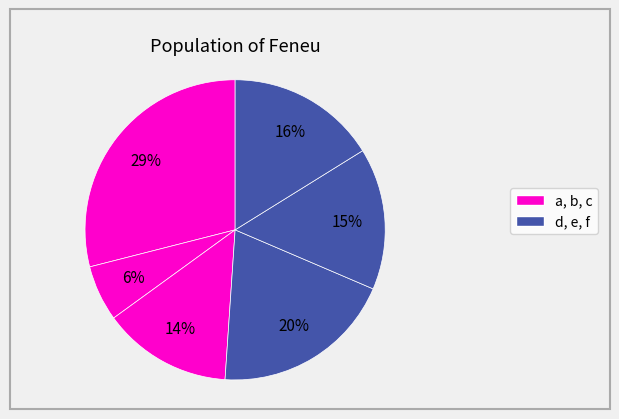

Does any single category account for the majority?

No